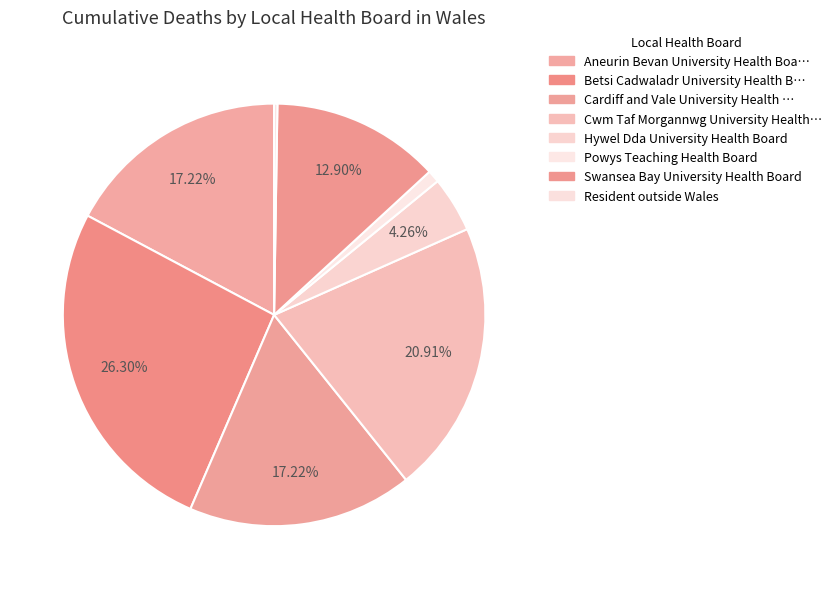

Which category has the biggest portion of the pie?

Betsi Cadwaladr University Health Board